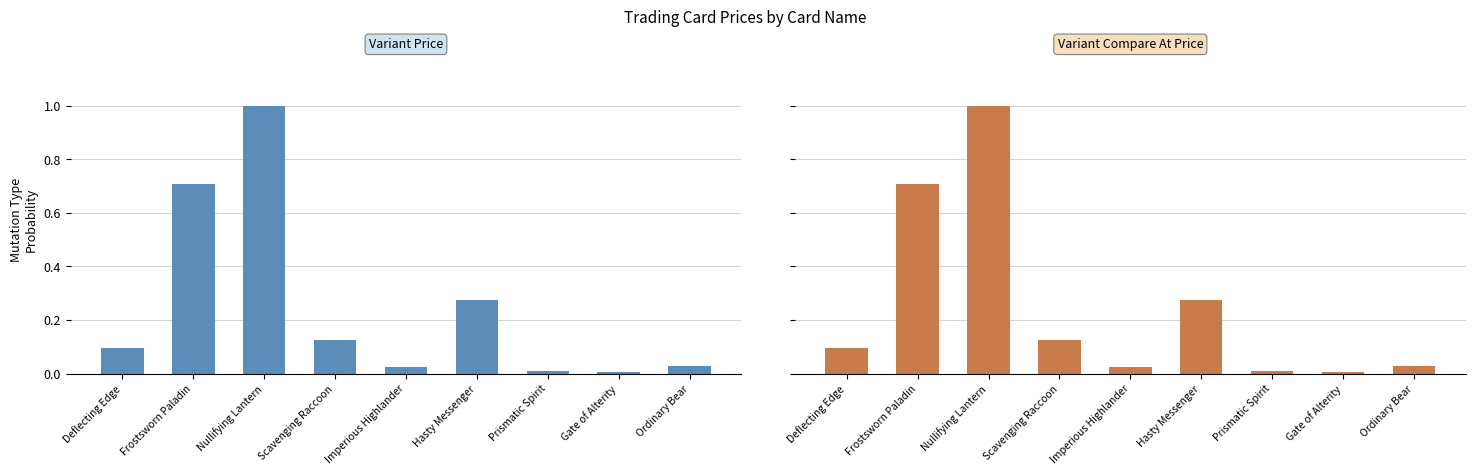

Which series has the largest total across all categories?

Variant Compare At Price